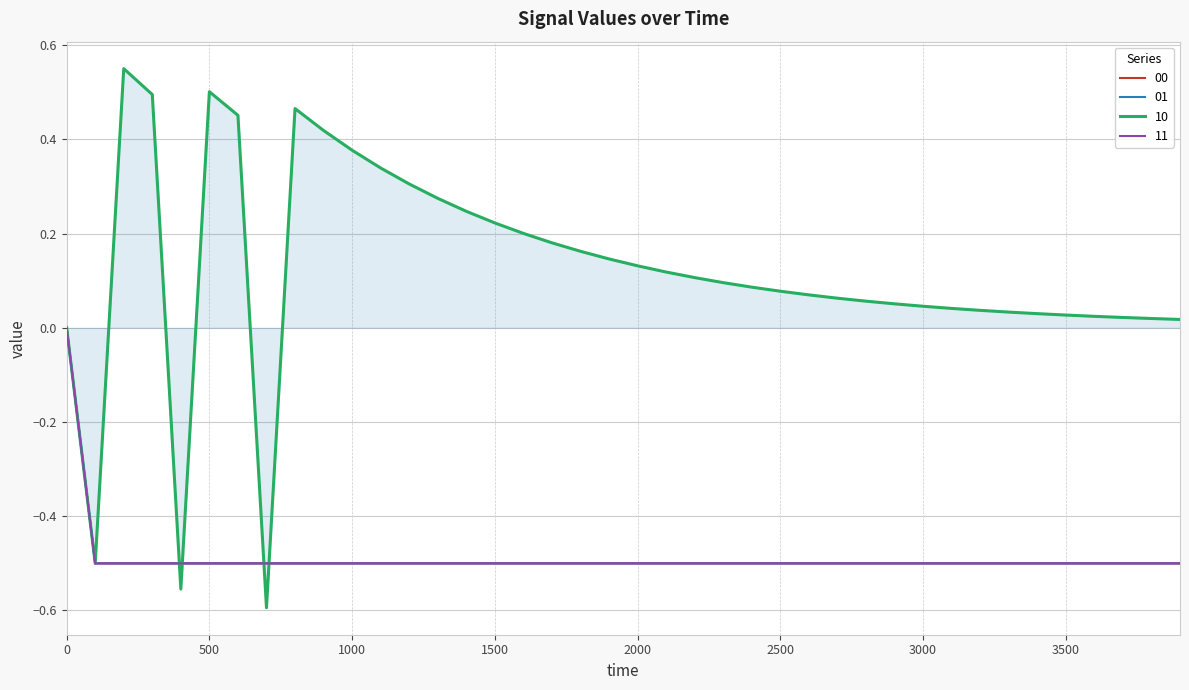

Is this an area chart (filled region under the line)?

Yes